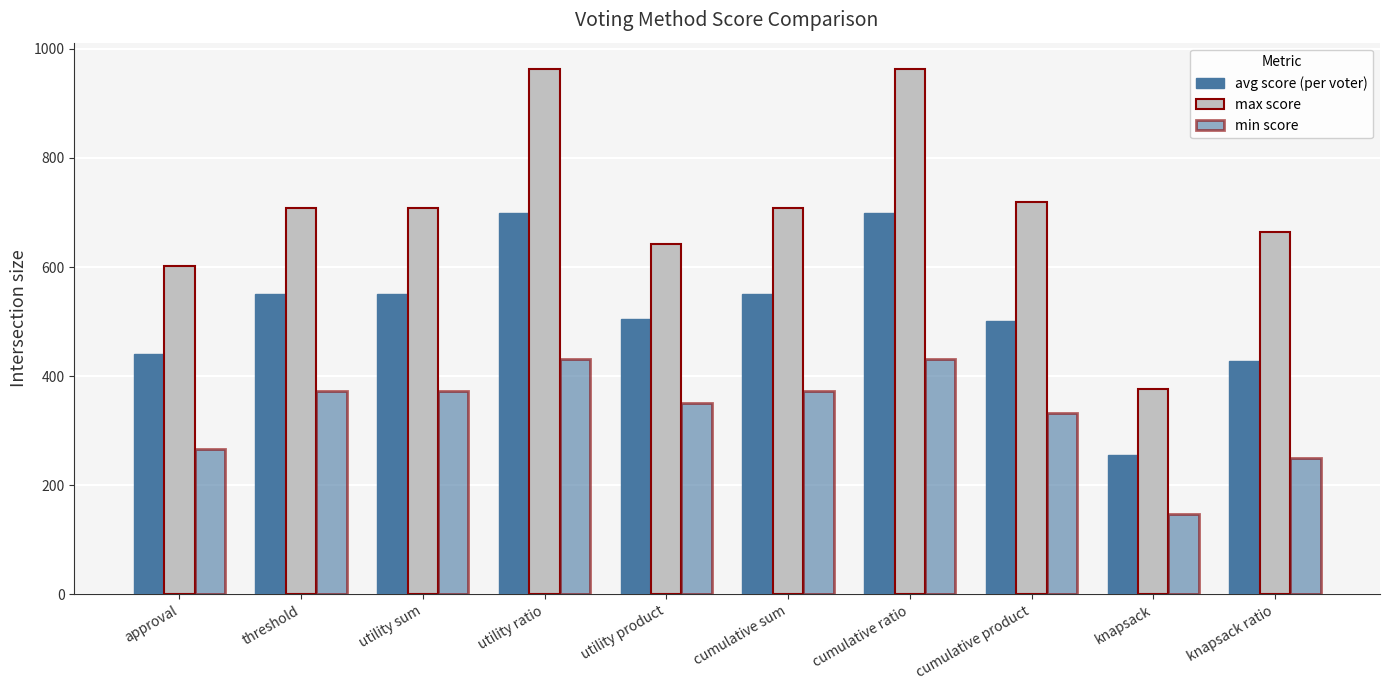

Which series has the largest total across all categories?

max score